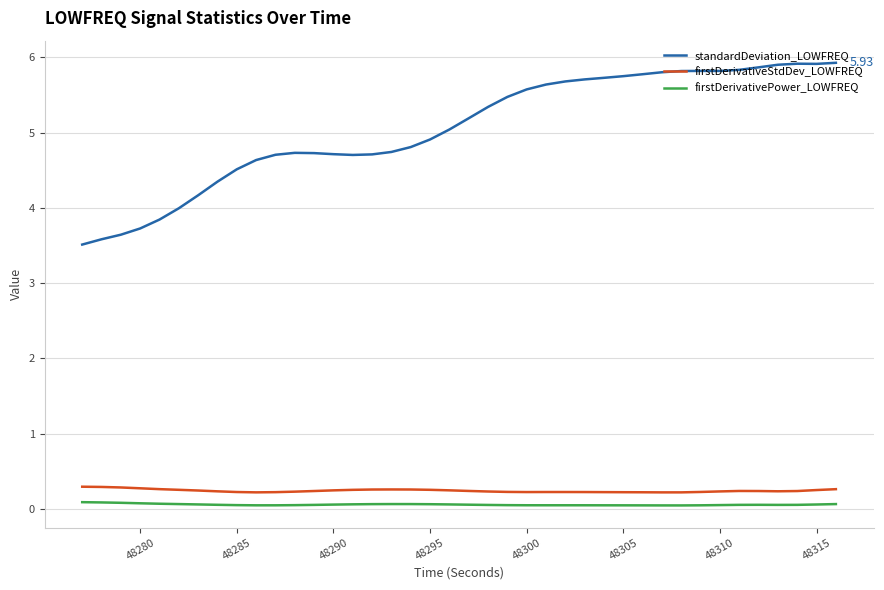

At how many categories does at least one series exceed 3?

40